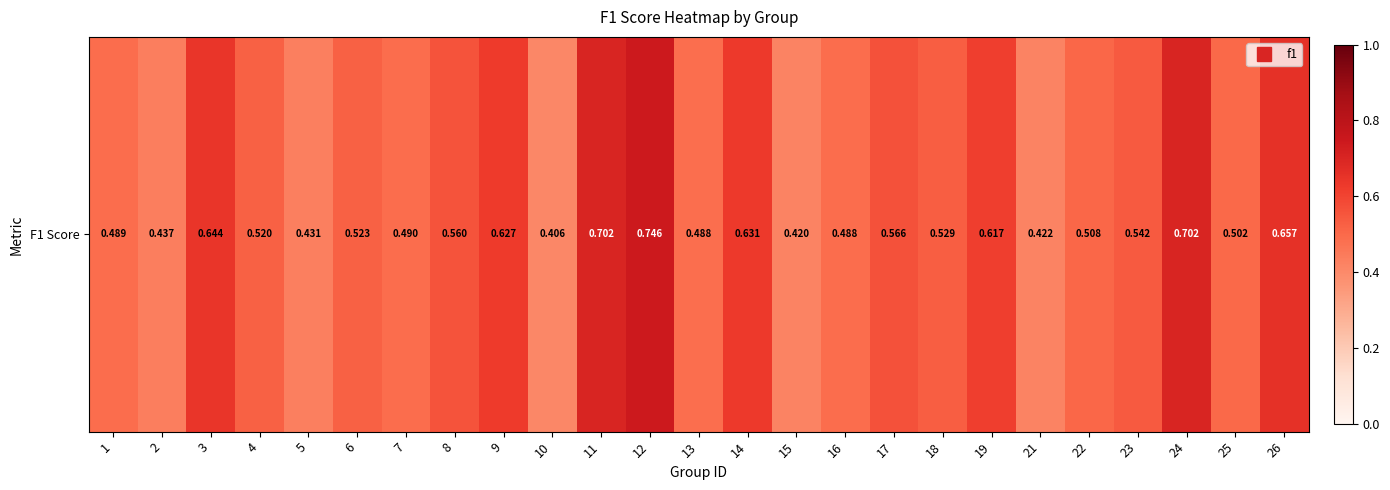

List the labels in order of value, largest first.

12, 11, 24, 26, 3, 14, 9, 19, 17, 8, 23, 18, 6, 4, 22, 25, 7, 1, 16, 13, 2, 5, 21, 15, 10